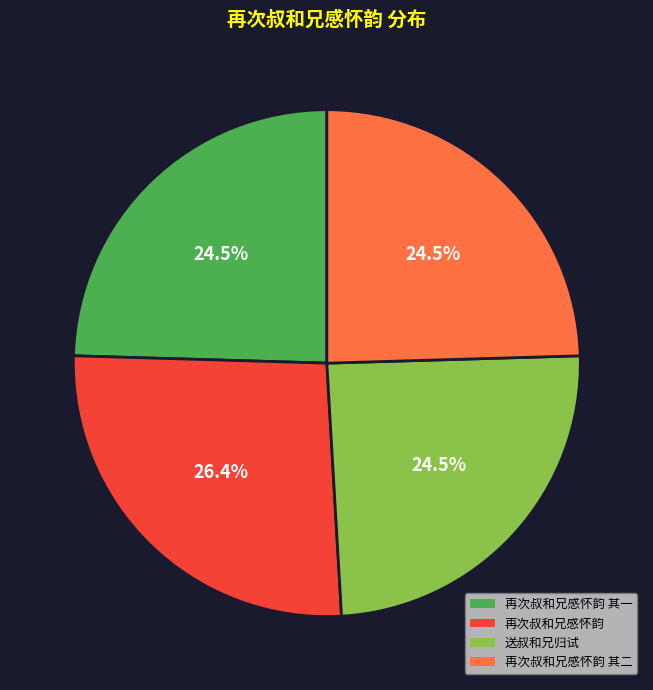

Is there a majority slice in this chart?

No